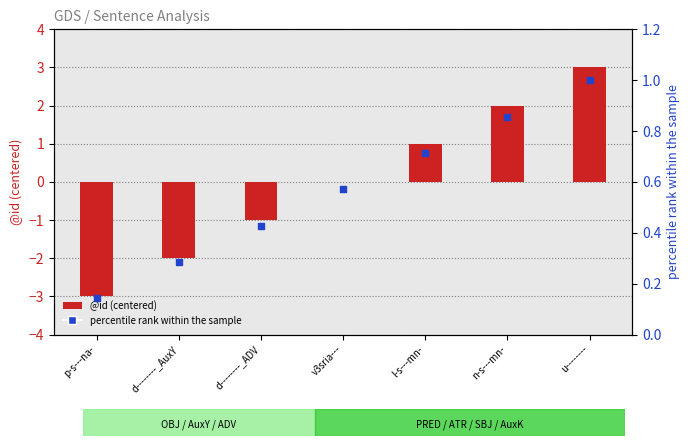

At which category is the sum across all series the highest?

u--------